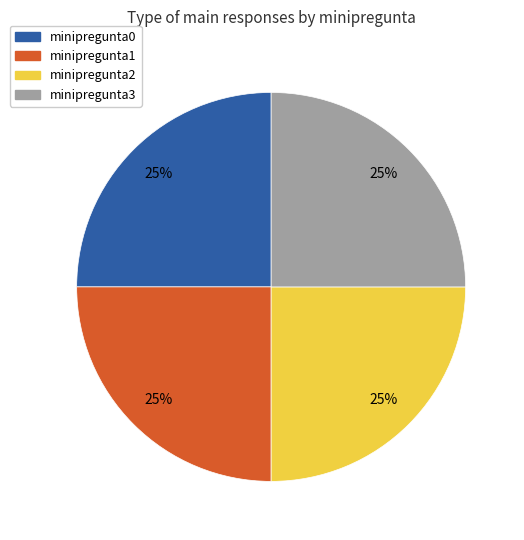

What is the ratio of the value at minipregunta1 to the value at minipregunta0?

1.0